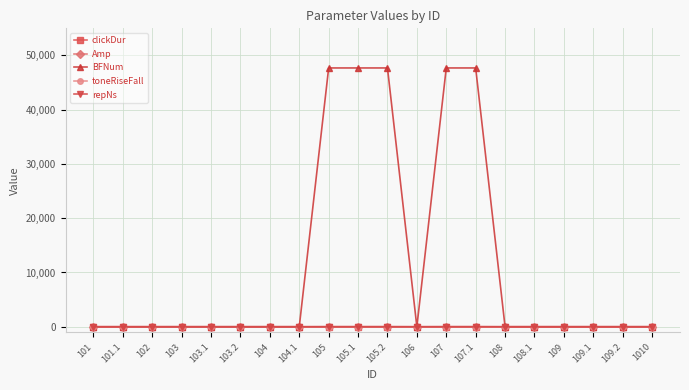

What is the highest value of the BFNum series?

47698.0